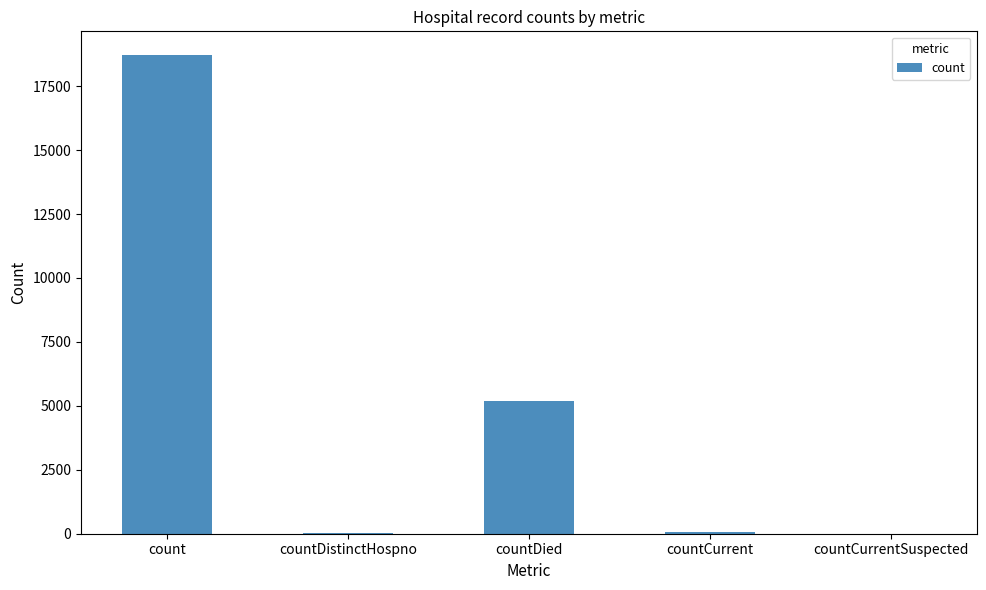

Are the bars horizontal?

No